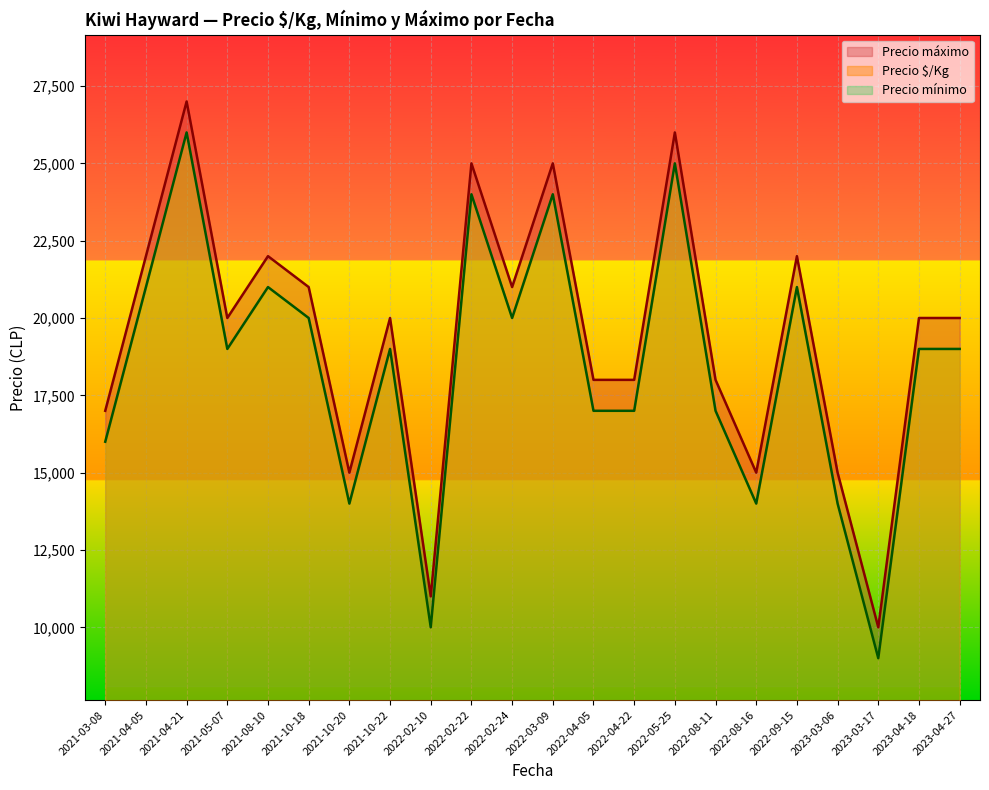

In Precio máximo, how many points are higher than both neighbors (excluding endpoints)?

7